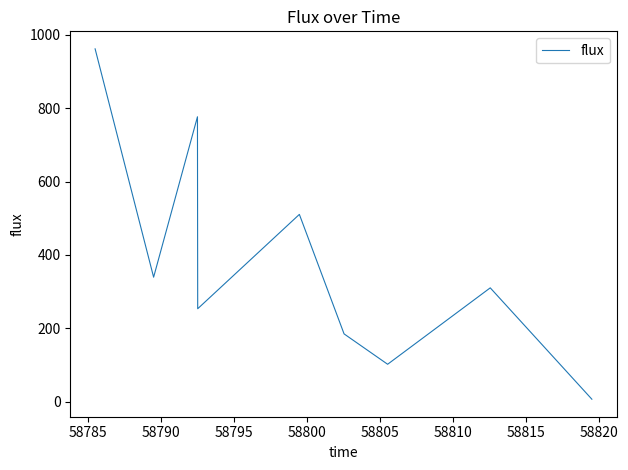

What is the difference between the maximum and minimum values?

955.5